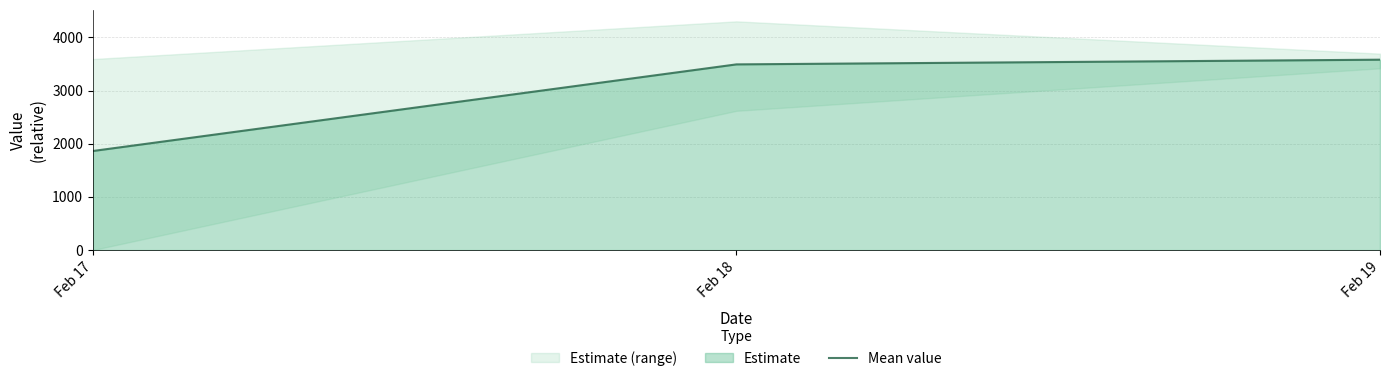

Reading left to right, transcribe all the data shown in this chart.

Feb 17=1863.3	Feb 18=3493.0	Feb 19=3581.2